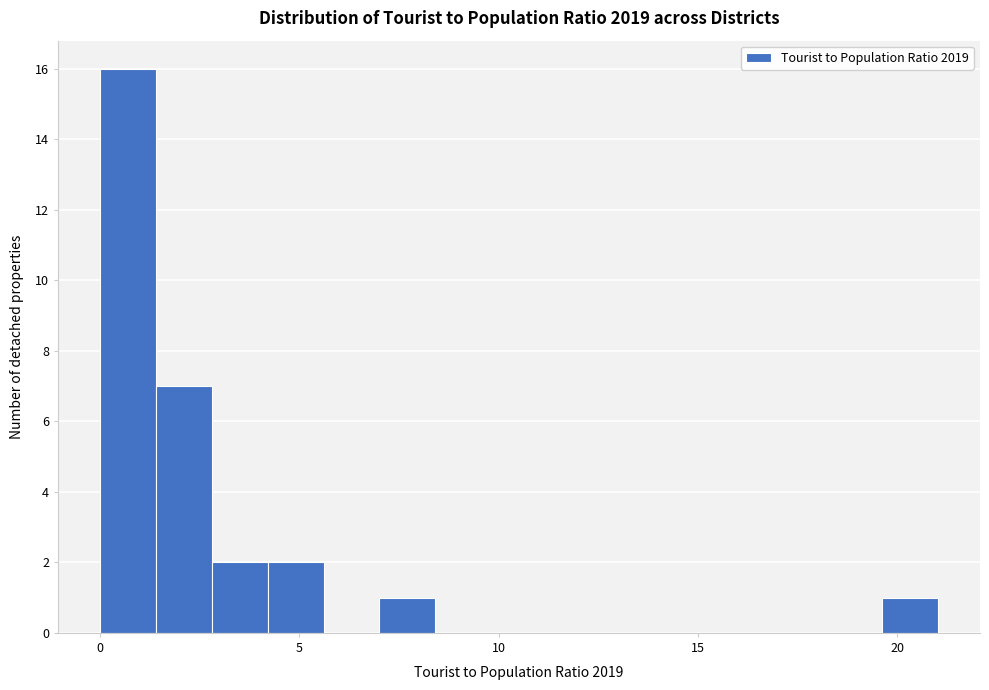

Read against the x-axis, roughly where is the centre of the tallest bar?

0.5